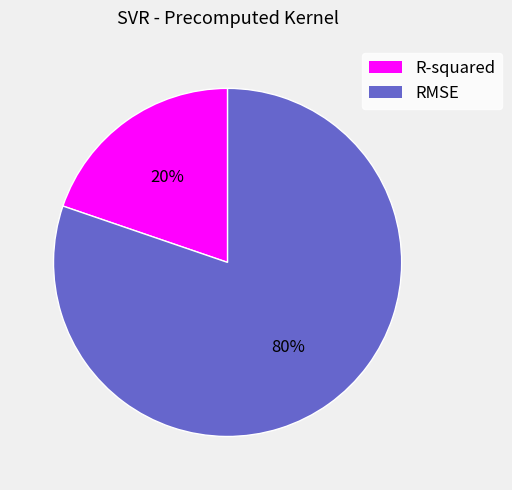

Rank the categories by value from lowest to highest.

R-squared, RMSE